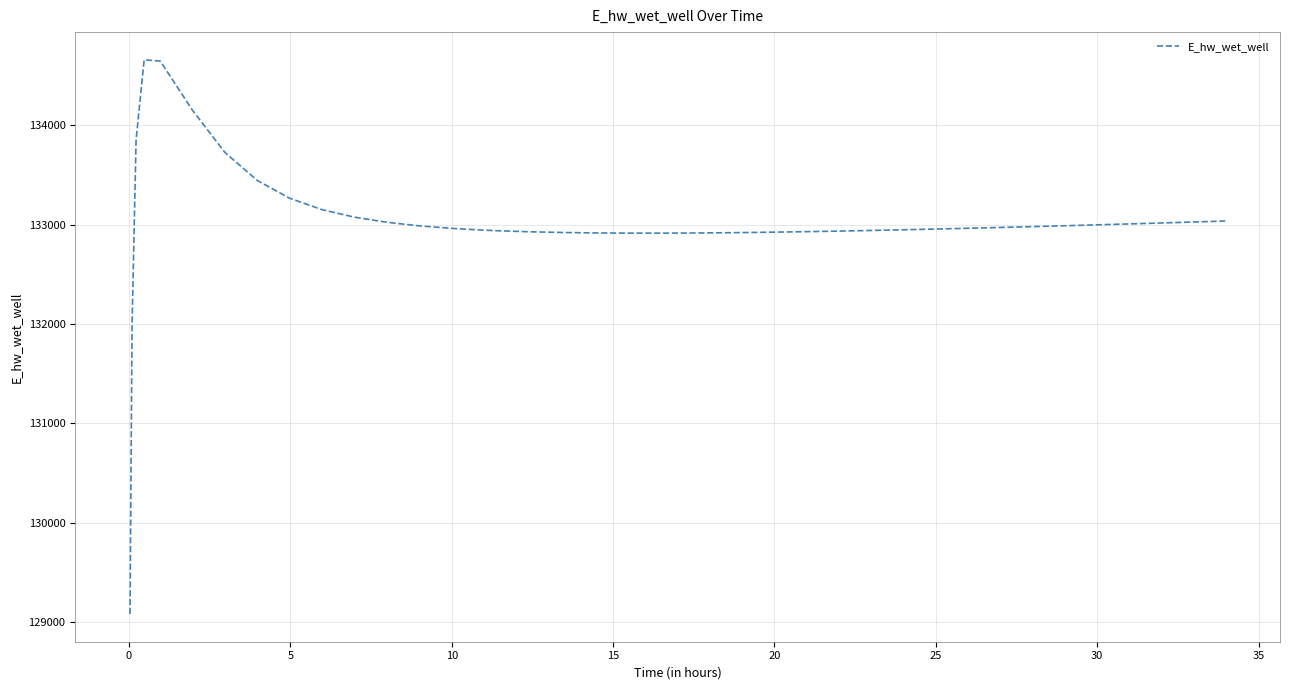

What is the smallest value displayed?

129081.2